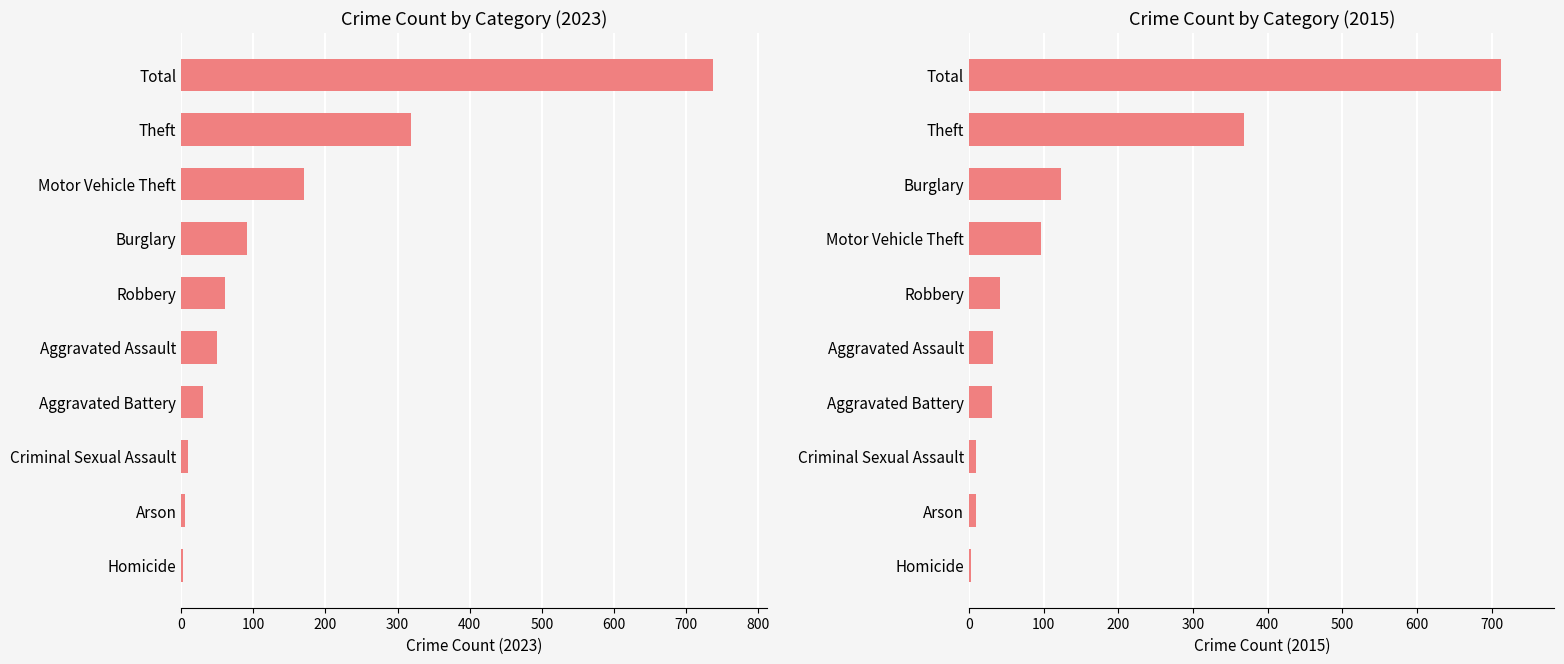

Where does the 2023 series first go above 61?

Burglary